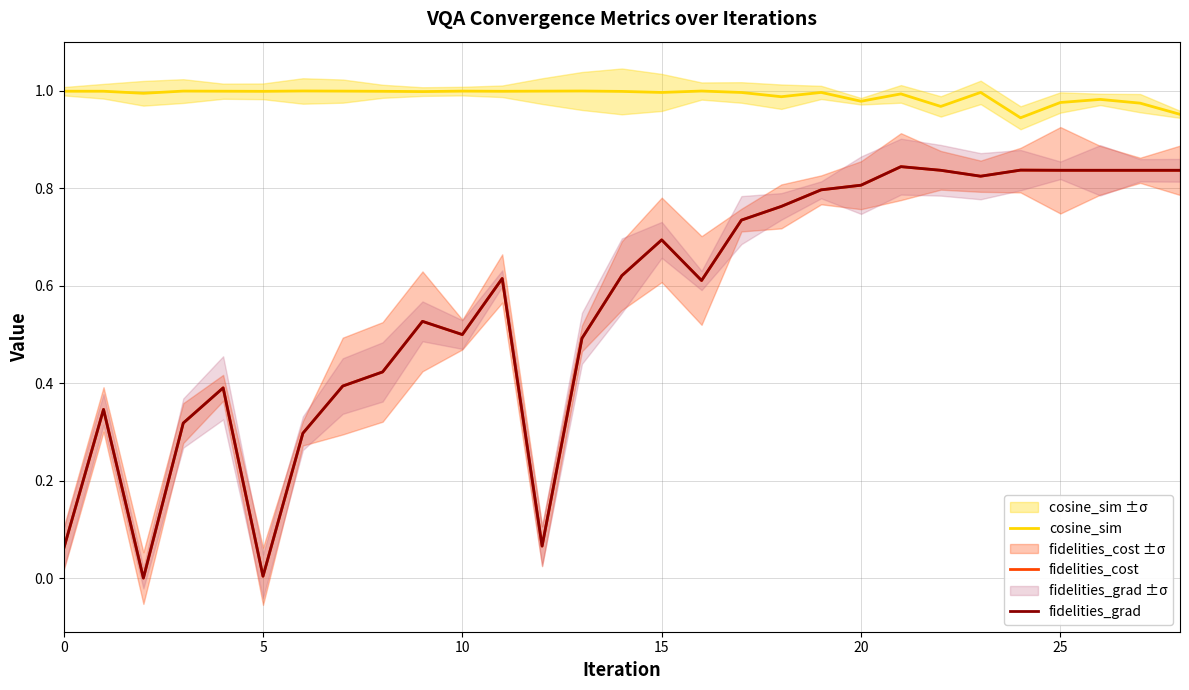

What is the sum of the fidelities_cost values at 21 and 10?

1.3